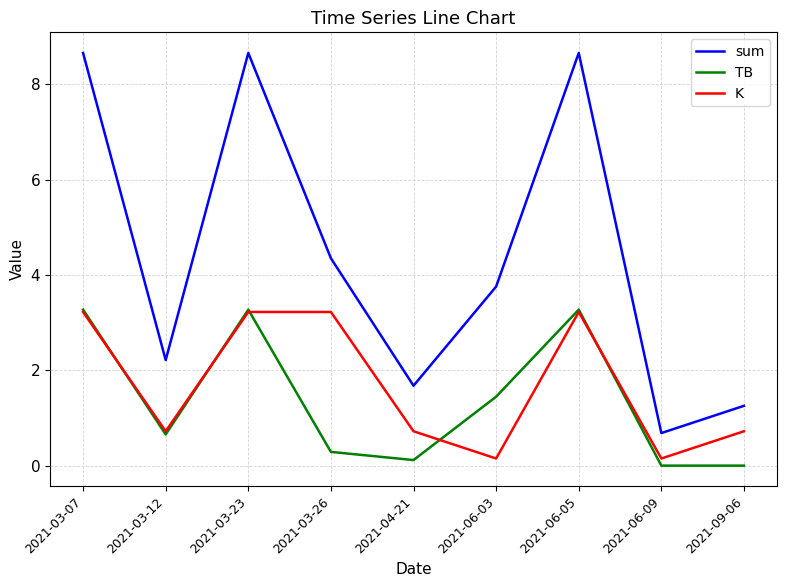

What is the maximum value for sum?

8.7